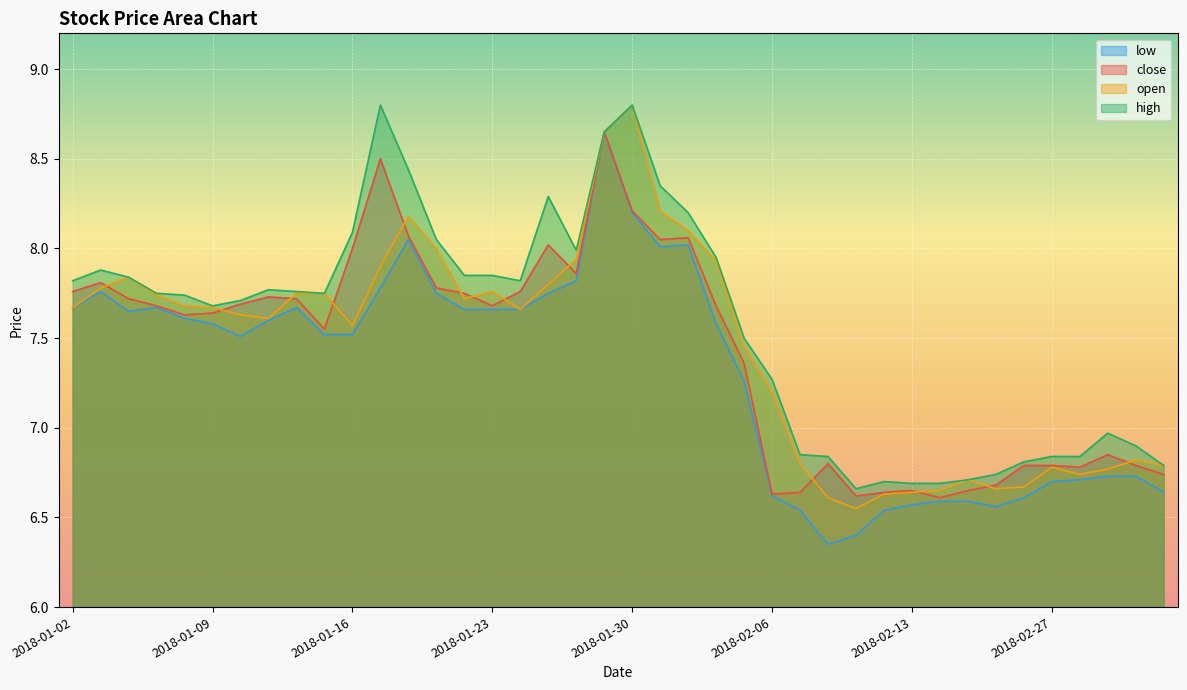

Reading left to right, list all the values displayed in this chart.

close: 2018-01-02=7.8	2018-01-03=7.8	2018-01-04=7.7	2018-01-05=7.7	2018-01-08=7.6	2018-01-09=7.6	2018-01-10=7.7	2018-01-11=7.7	2018-01-12=7.7	2018-01-15=7.5	2018-01-16=8.0	2018-01-17=8.5	2018-01-18=8.1	2018-01-19=7.8	2018-01-22=7.8	2018-01-23=7.7	2018-01-24=7.8	2018-01-25=8.0	2018-01-26=7.9	2018-01-29=8.7	2018-01-30=8.2	2018-01-31=8.1	2018-02-01=8.1	2018-02-02=7.7	2018-02-05=7.4	2018-02-06=6.6	2018-02-07=6.6	2018-02-08=6.8	2018-02-09=6.6	2018-02-12=6.6	2018-02-13=6.7	2018-02-14=6.6	2018-02-22=6.7	2018-02-23=6.7	2018-02-26=6.8	2018-02-27=6.8	2018-02-28=6.8	2018-03-01=6.8	2018-03-02=6.8	2018-03-05=6.7
open: 2018-01-02=7.7	2018-01-03=7.8	2018-01-04=7.8	2018-01-05=7.7	2018-01-08=7.7	2018-01-09=7.7	2018-01-10=7.6	2018-01-11=7.6	2018-01-12=7.8	2018-01-15=7.8	2018-01-16=7.6	2018-01-17=7.9	2018-01-18=8.2	2018-01-19=8.0	2018-01-22=7.7	2018-01-23=7.8	2018-01-24=7.7	2018-01-25=7.8	2018-01-26=7.9	2018-01-29=8.7	2018-01-30=8.8	2018-01-31=8.2	2018-02-01=8.1	2018-02-02=7.9	2018-02-05=7.5	2018-02-06=7.2	2018-02-07=6.8	2018-02-08=6.6	2018-02-09=6.5	2018-02-12=6.6	2018-02-13=6.6	2018-02-14=6.7	2018-02-22=6.7	2018-02-23=6.7	2018-02-26=6.7	2018-02-27=6.8	2018-02-28=6.7	2018-03-01=6.8	2018-03-02=6.8	2018-03-05=6.8
high: 2018-01-02=7.8	2018-01-03=7.9	2018-01-04=7.8	2018-01-05=7.8	2018-01-08=7.7	2018-01-09=7.7	2018-01-10=7.7	2018-01-11=7.8	2018-01-12=7.8	2018-01-15=7.8	2018-01-16=8.1	2018-01-17=8.8	2018-01-18=8.4	2018-01-19=8.1	2018-01-22=7.8	2018-01-23=7.8	2018-01-24=7.8	2018-01-25=8.3	2018-01-26=8.0	2018-01-29=8.7	2018-01-30=8.8	2018-01-31=8.3	2018-02-01=8.2	2018-02-02=8.0	2018-02-05=7.5	2018-02-06=7.3	2018-02-07=6.8	2018-02-08=6.8	2018-02-09=6.7	2018-02-12=6.7	2018-02-13=6.7	2018-02-14=6.7	2018-02-22=6.7	2018-02-23=6.7	2018-02-26=6.8	2018-02-27=6.8	2018-02-28=6.8	2018-03-01=7.0	2018-03-02=6.9	2018-03-05=6.8
low: 2018-01-02=7.7	2018-01-03=7.8	2018-01-04=7.7	2018-01-05=7.7	2018-01-08=7.6	2018-01-09=7.6	2018-01-10=7.5	2018-01-11=7.6	2018-01-12=7.7	2018-01-15=7.5	2018-01-16=7.5	2018-01-17=7.8	2018-01-18=8.1	2018-01-19=7.8	2018-01-22=7.7	2018-01-23=7.7	2018-01-24=7.7	2018-01-25=7.8	2018-01-26=7.8	2018-01-29=8.7	2018-01-30=8.2	2018-01-31=8.0	2018-02-01=8.0	2018-02-02=7.6	2018-02-05=7.3	2018-02-06=6.6	2018-02-07=6.5	2018-02-08=6.3	2018-02-09=6.4	2018-02-12=6.5	2018-02-13=6.6	2018-02-14=6.6	2018-02-22=6.6	2018-02-23=6.6	2018-02-26=6.6	2018-02-27=6.7	2018-02-28=6.7	2018-03-01=6.7	2018-03-02=6.7	2018-03-05=6.6